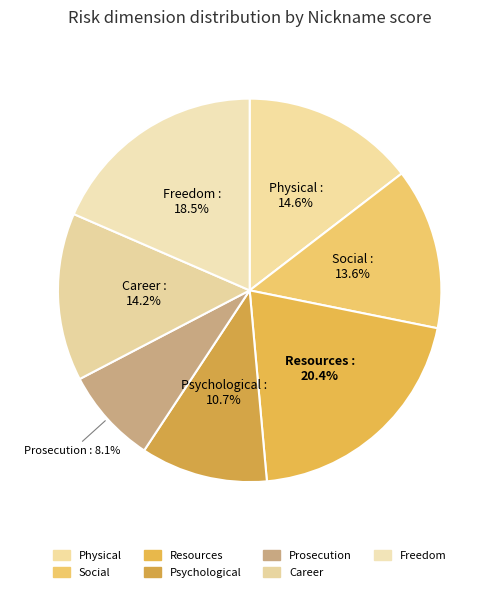

What percentage do Social and Freedom together represent?

32.1%